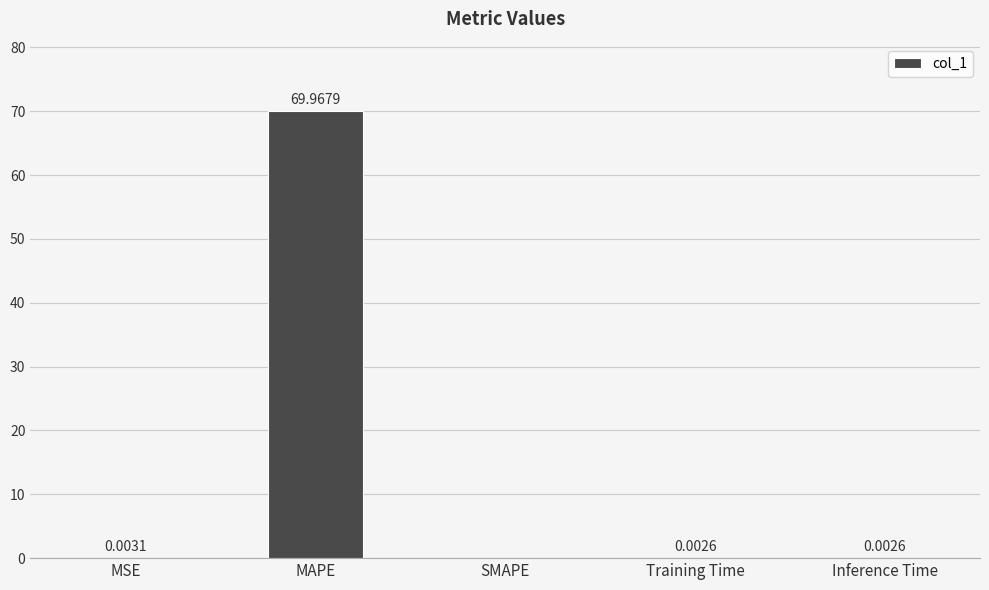

At which label is the value closest to 34?

MSE